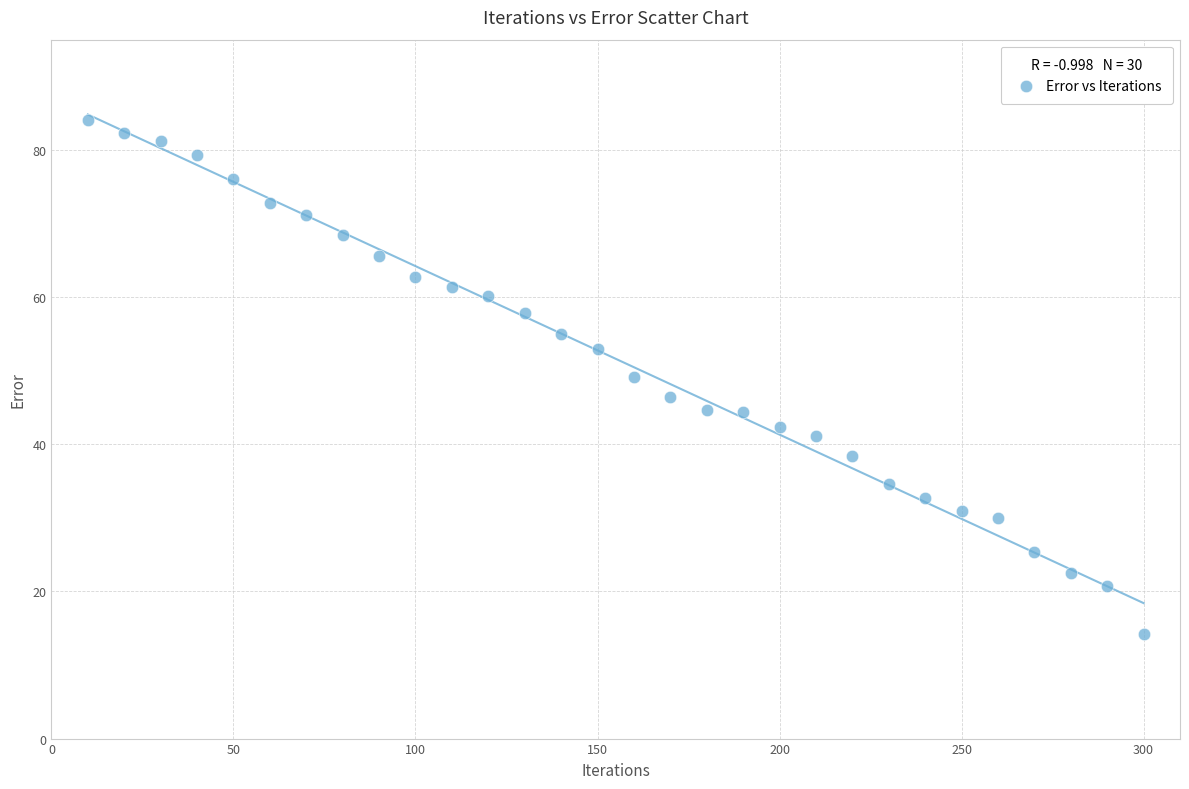

What is the range of X values (max minus min)?

290.0